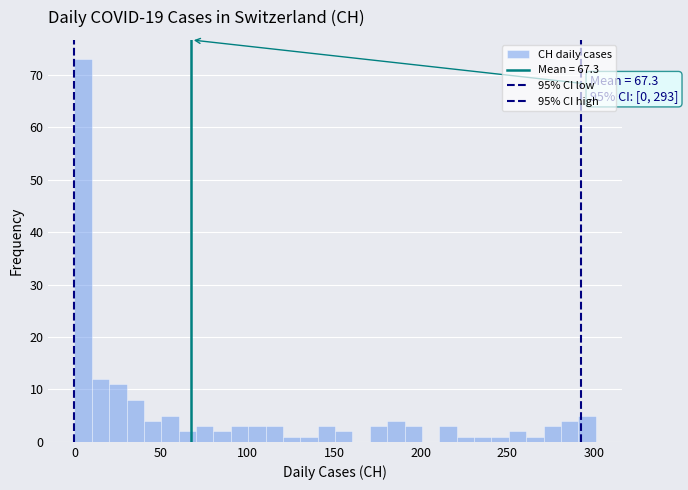

Around what value on the x-axis is the tallest bar? Give the approximate position of its centre, as read against the axis.

5